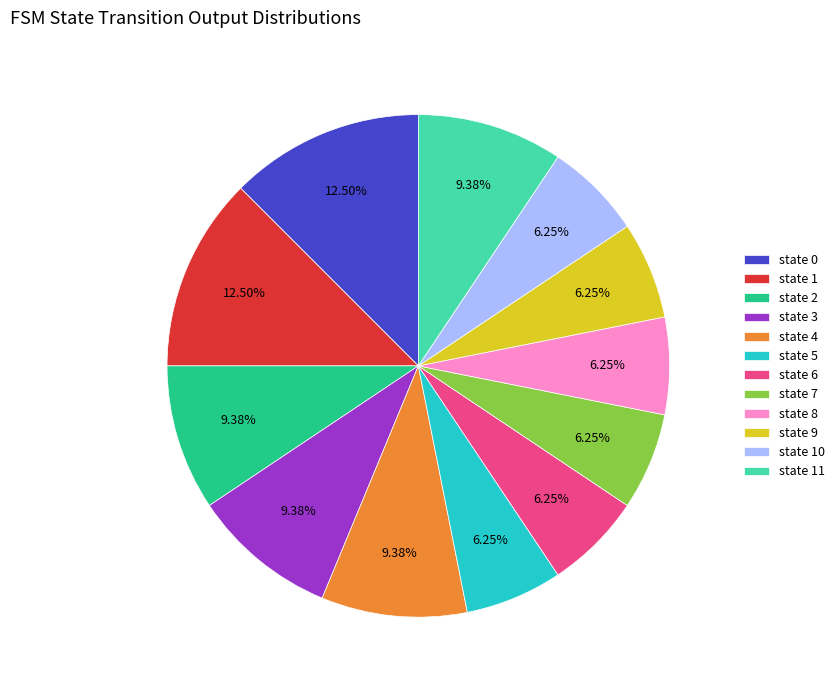

Does state 1 represent more than half of the total?

No